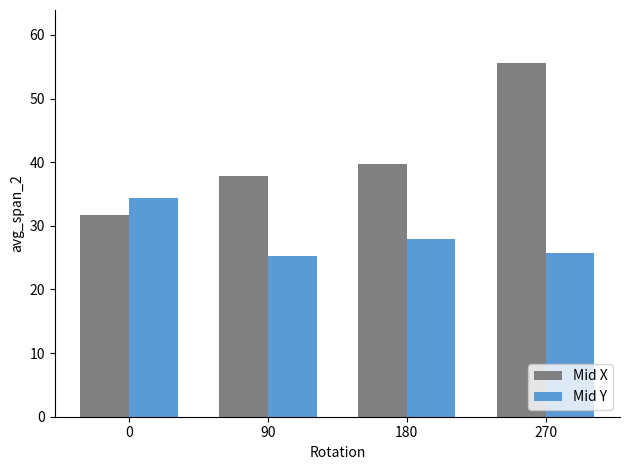

Is it true that Mid Y equals 44.9 at 270?

False